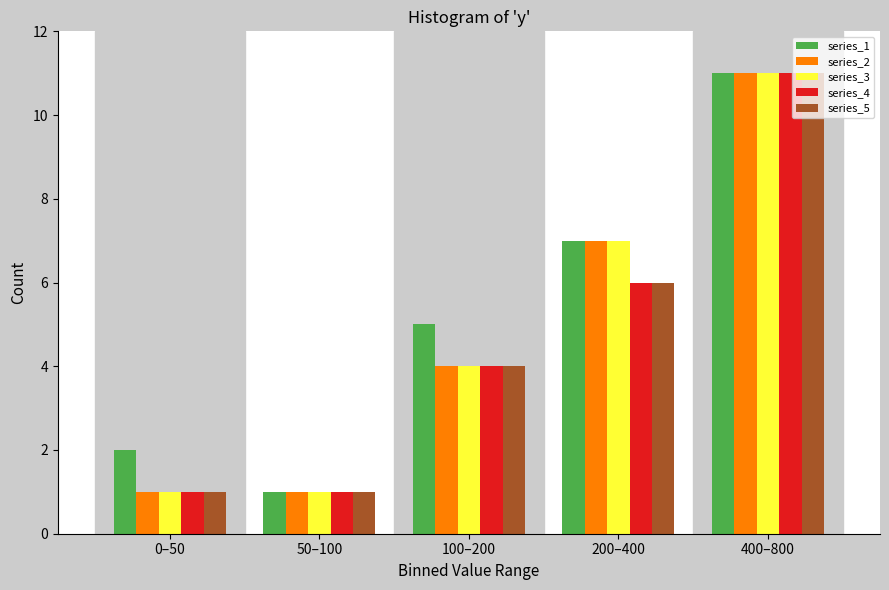

Reading left to right, what are all the values shown in this chart?

series_1: 0–50=2	50–100=1	100–200=5	200–400=7	400–800=11
series_2: 0–50=1	50–100=1	100–200=4	200–400=7	400–800=11
series_3: 0–50=1	50–100=1	100–200=4	200–400=7	400–800=11
series_4: 0–50=1	50–100=1	100–200=4	200–400=6	400–800=11
series_5: 0–50=1	50–100=1	100–200=4	200–400=6	400–800=11